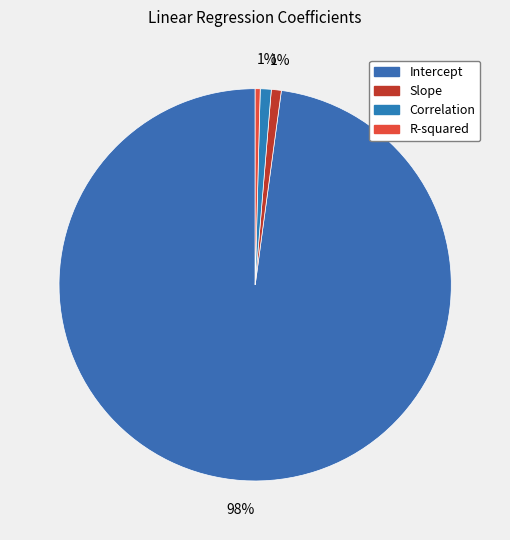

How many segments does this pie chart have?

4